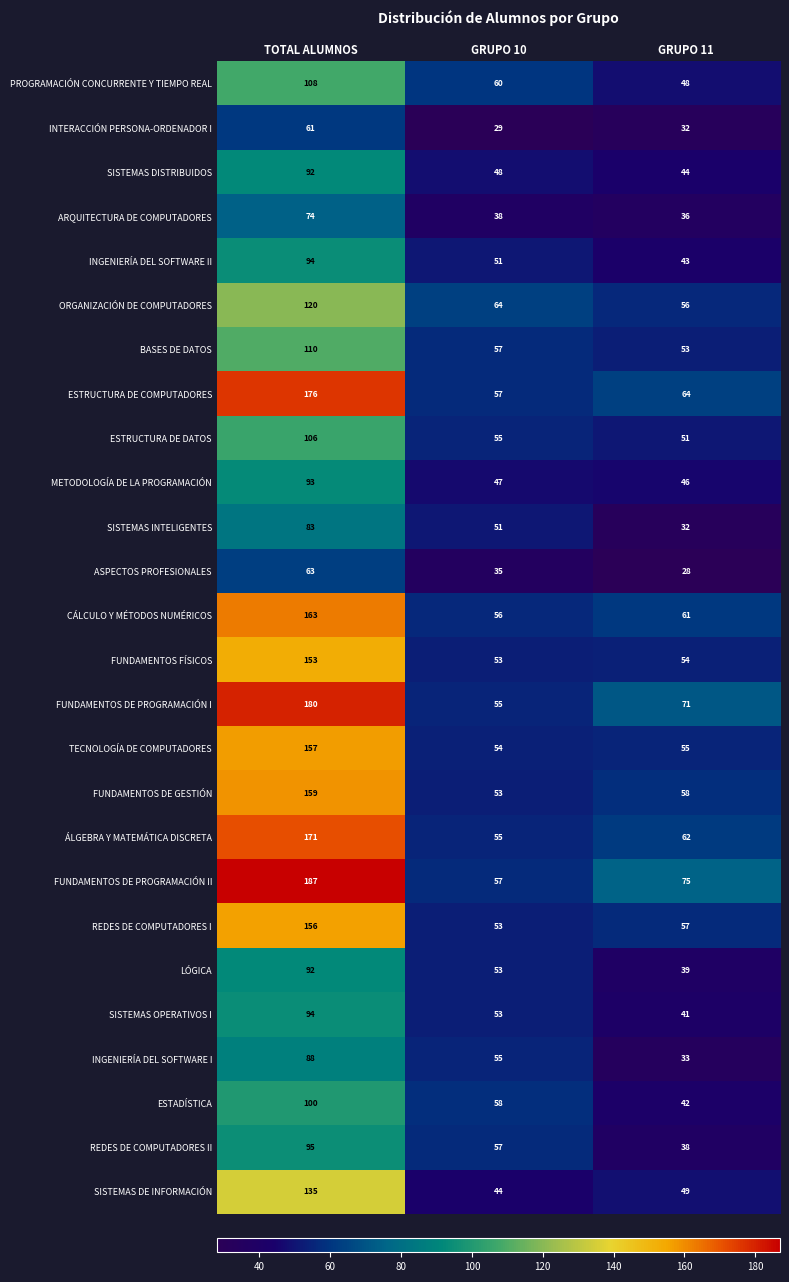

Which series has the largest total across all categories?

FUNDAMENTOS DE PROGRAMACIÓN II